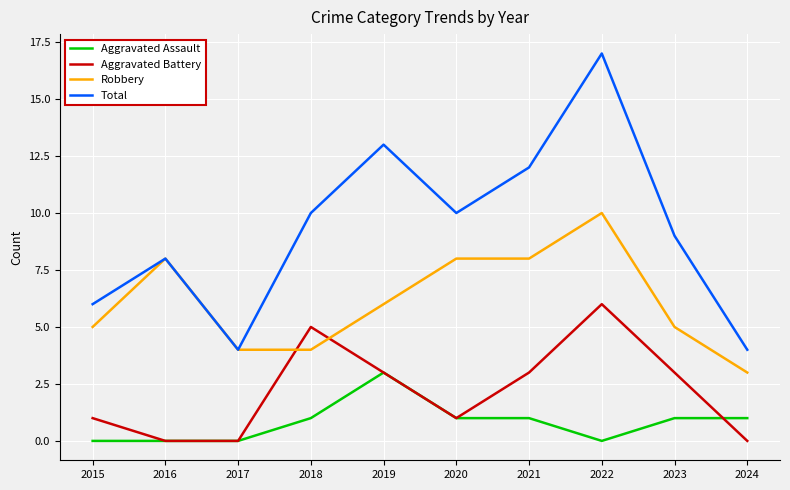

The value of Total at 2023 is 9. True or false?

True